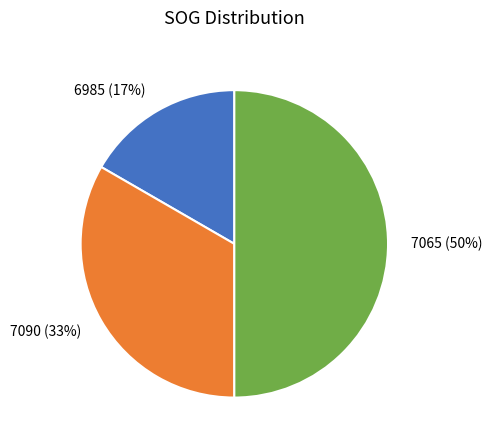

What is the smallest slice in the pie chart?

6985